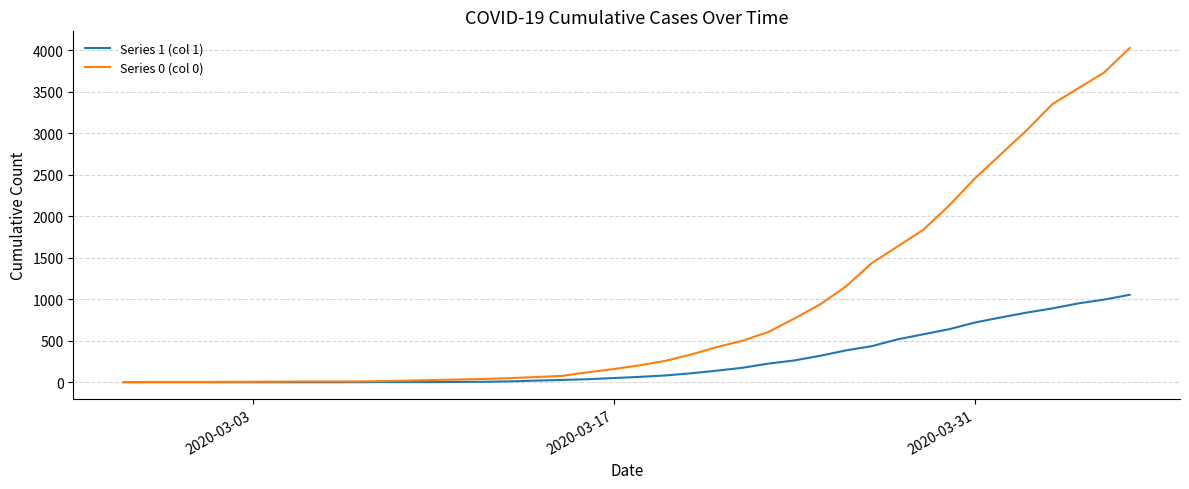

Rank the series by their maximum value, from highest to lowest.

Series 0 (col 0), Series 1 (col 1)